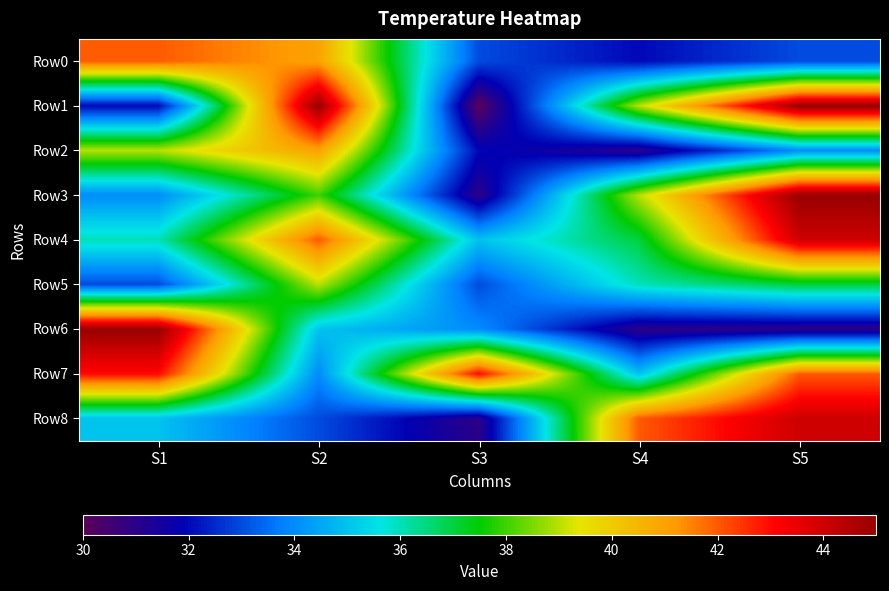

List the series in order of their peak value, lowest first.

Row5, Row2, Row0, Row7, Row4, Row8, Row1, Row3, Row6